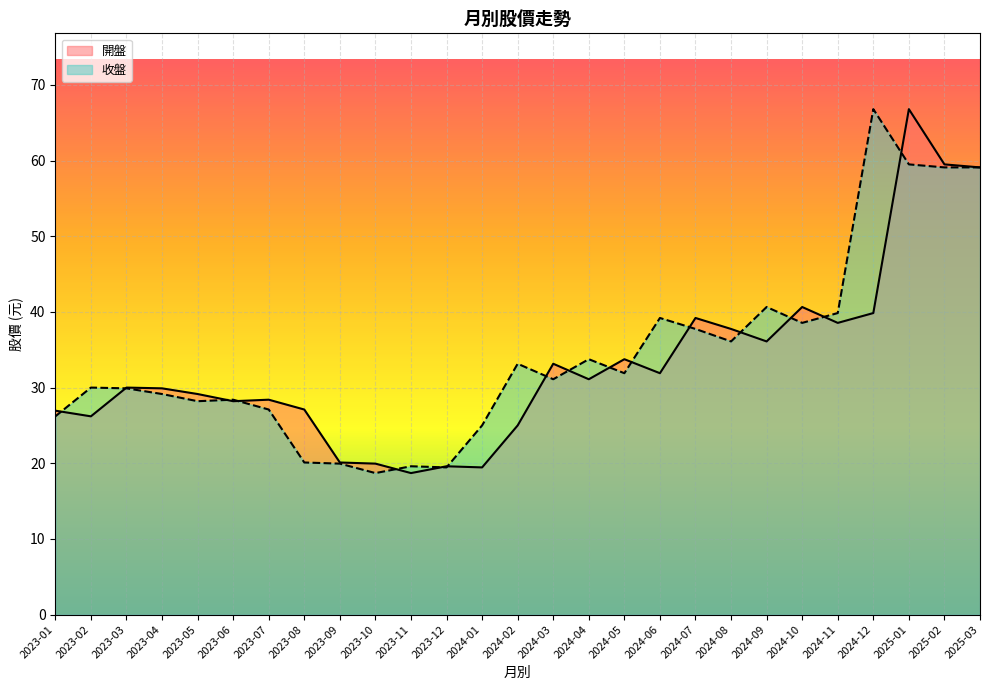

True or false: 收盤 and 開盤 cross at least once.

True